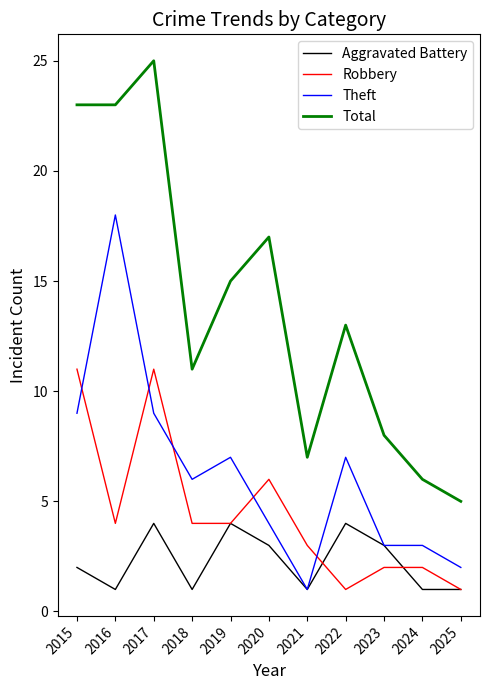

At which category does Robbery reach its first local peak?

2017